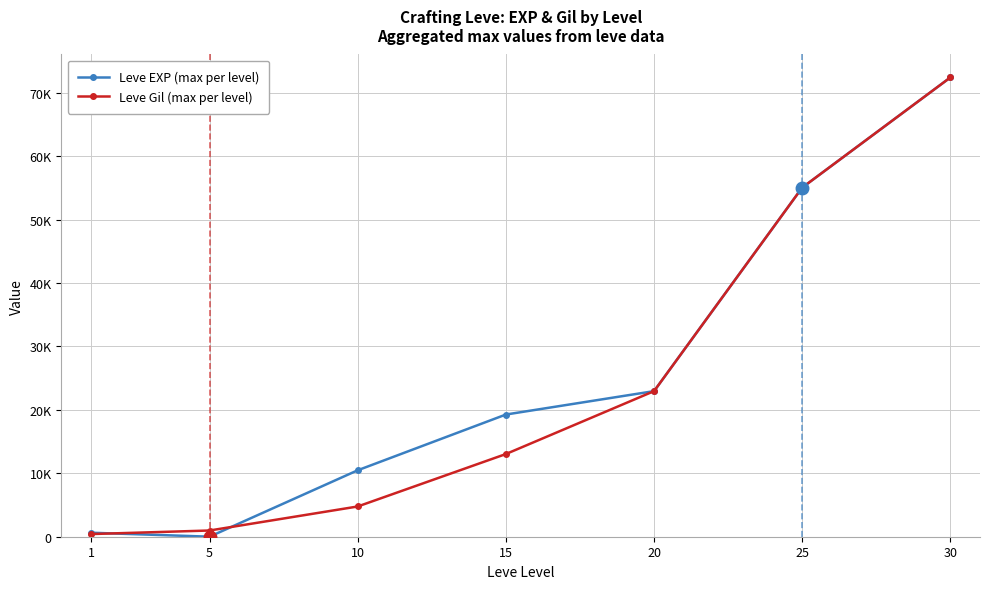

At which label does Leve Gil (max per level) first exceed 13040?

20